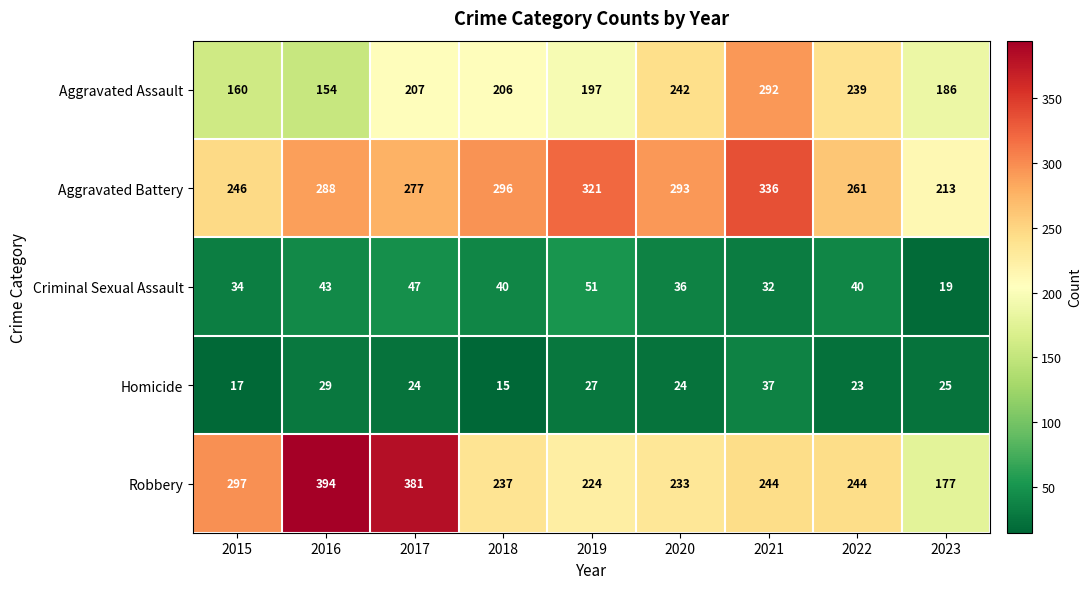

Which series has the largest range (max minus min)?

Robbery